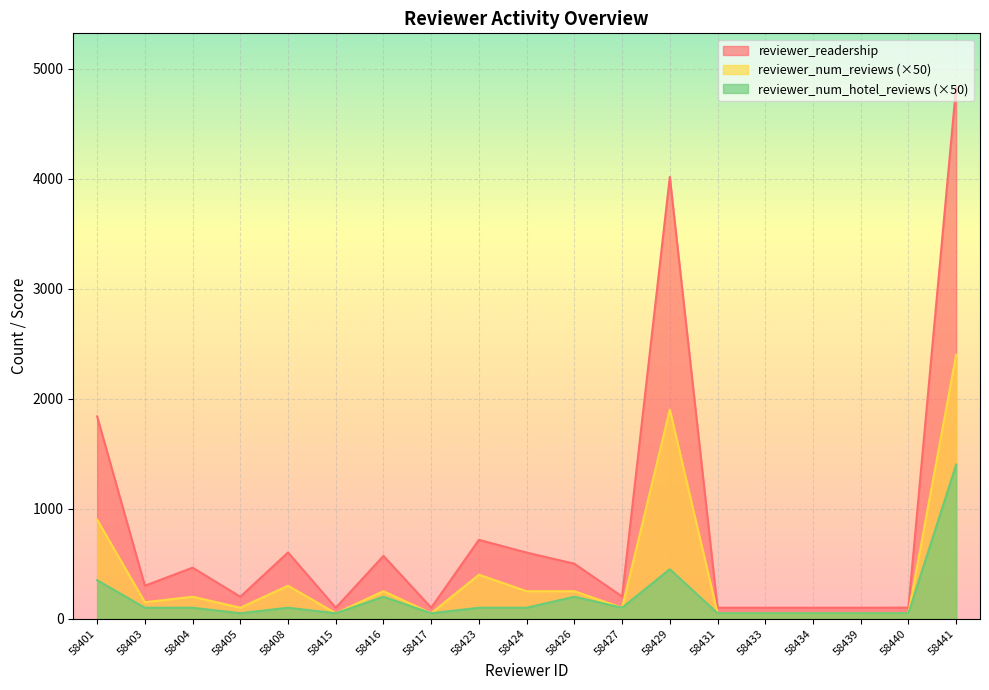

Which series has the largest range (max minus min)?

reviewer_readership